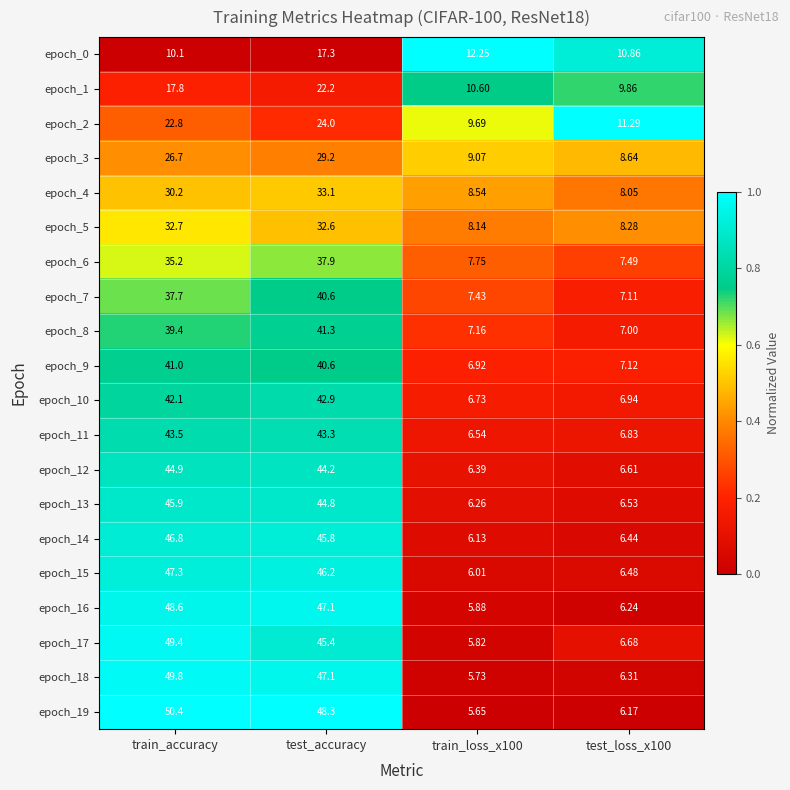

At which label is epoch_4 closest to 20?

train_accuracy